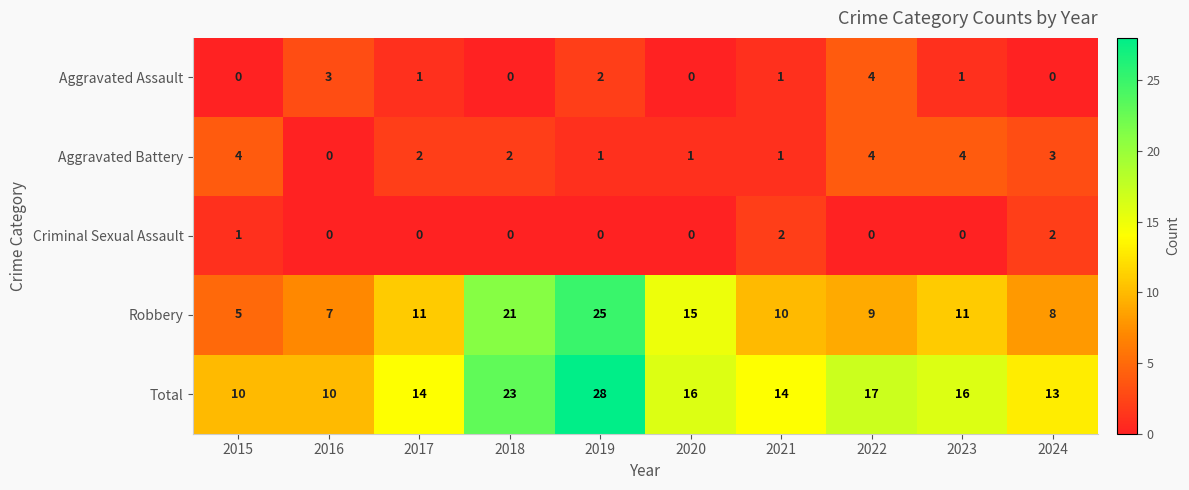

Is it true that Robbery equals 7 at 2016?

True